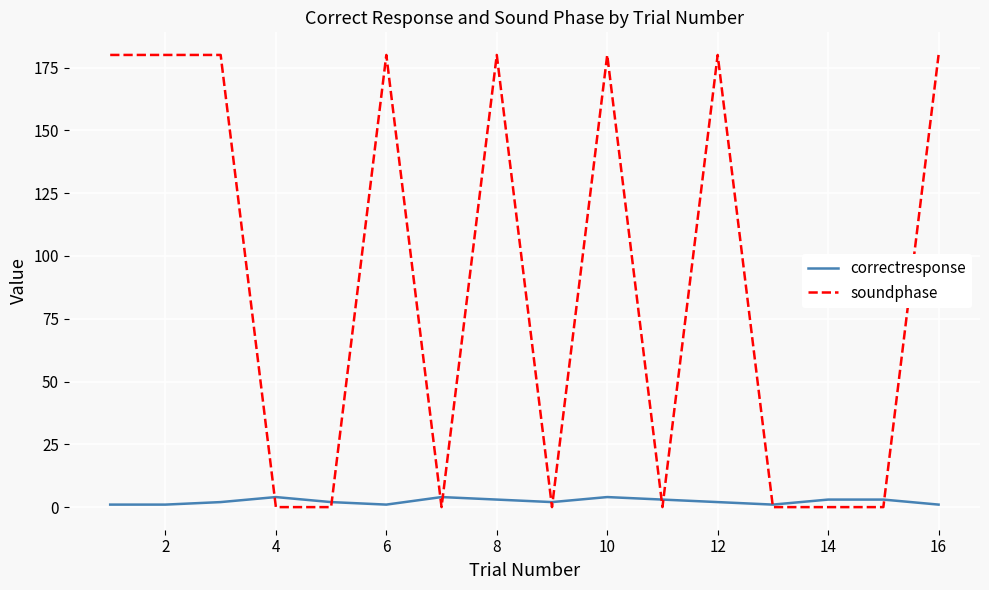

What are all the series names shown in the legend?

correctresponse, soundphase